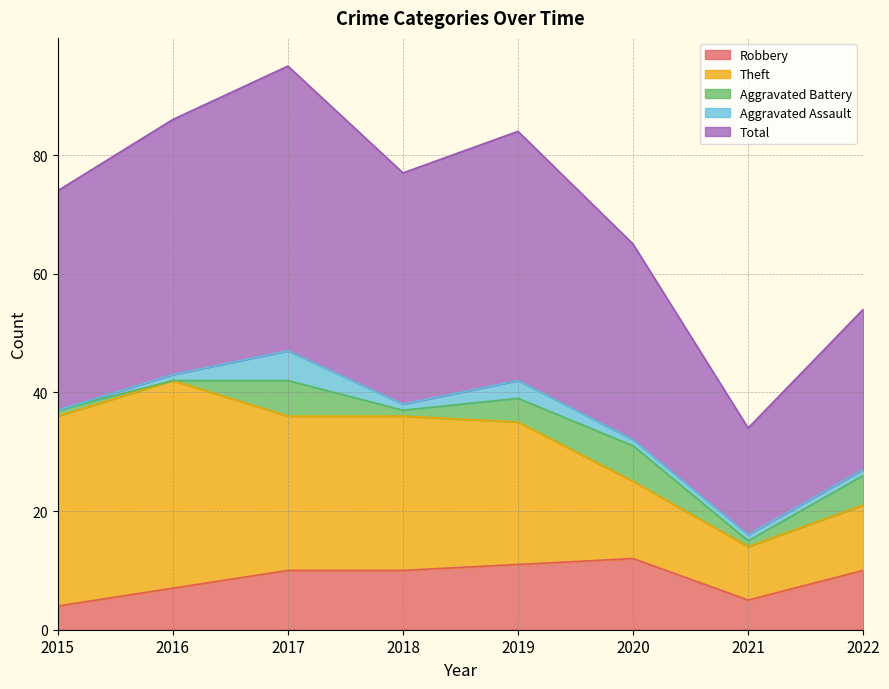

Rank the series at 2022 from lowest to highest value.

Aggravated Assault, Aggravated Battery, Robbery, Theft, Total